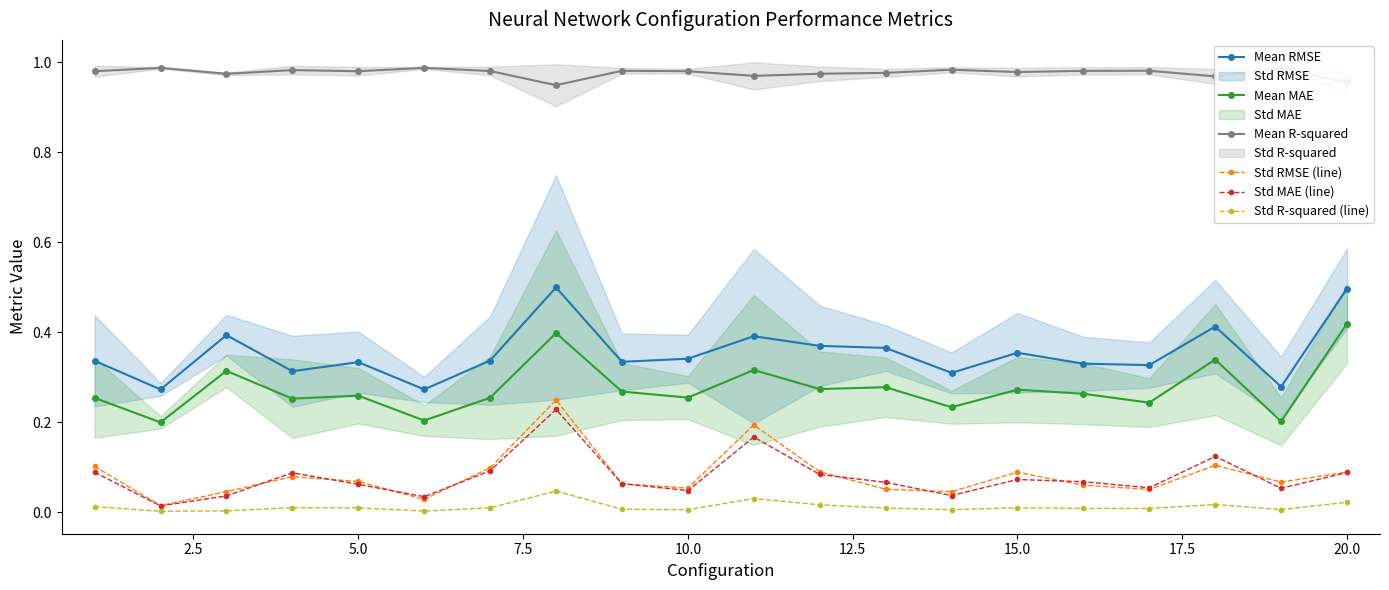

In Mean R-squared, how many points are higher than both neighbors (excluding endpoints)?

7